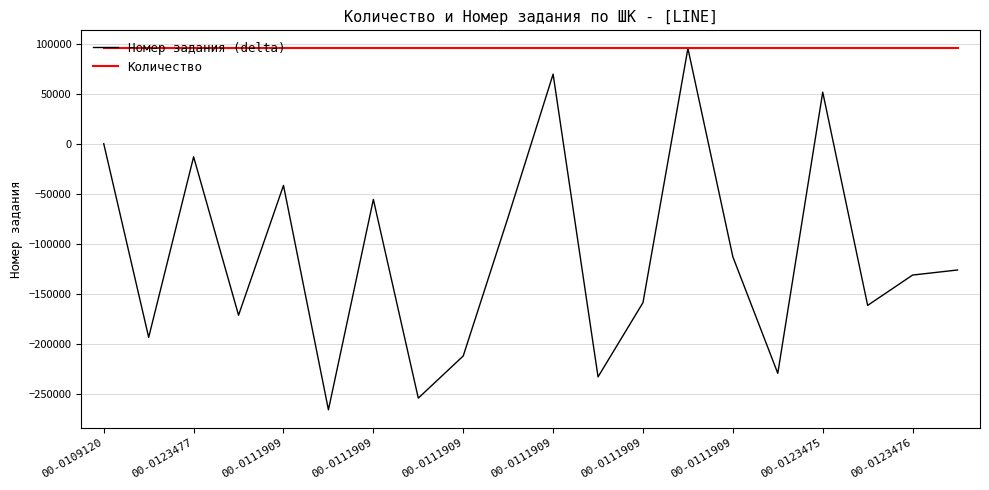

In Номер задания (delta), how many points are higher than both neighbors (excluding endpoints)?

6